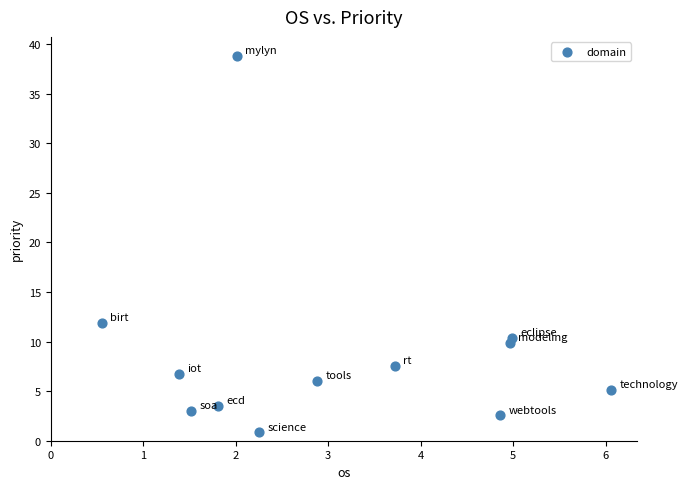

What is the average X value?

3.1